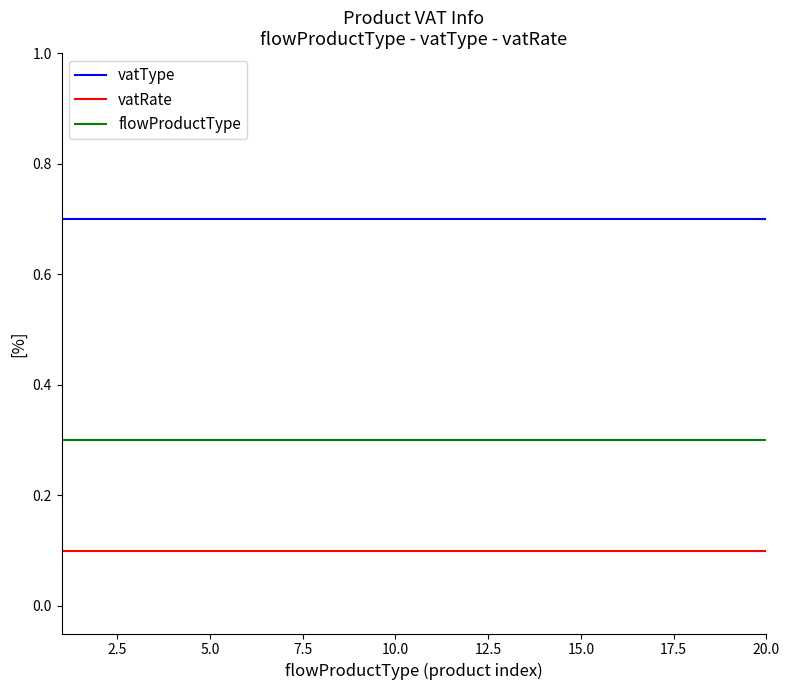

True or false: flowProductType and vatType intersect in this chart.

False